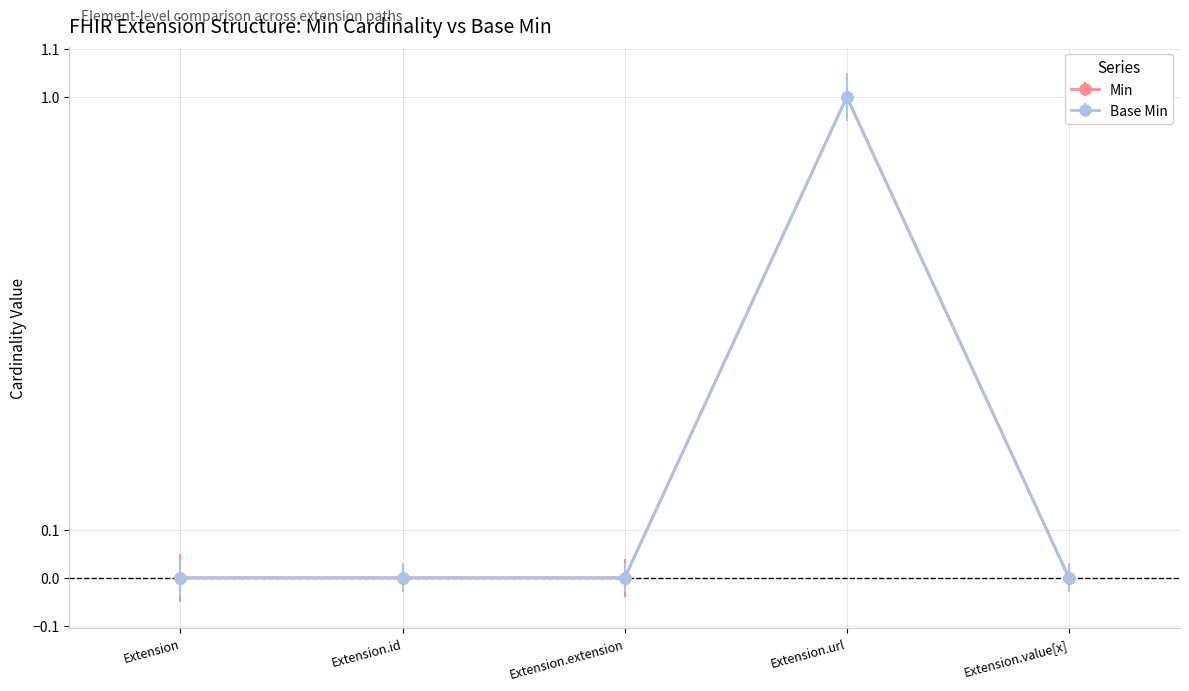

How many lines are shown in the chart?

2